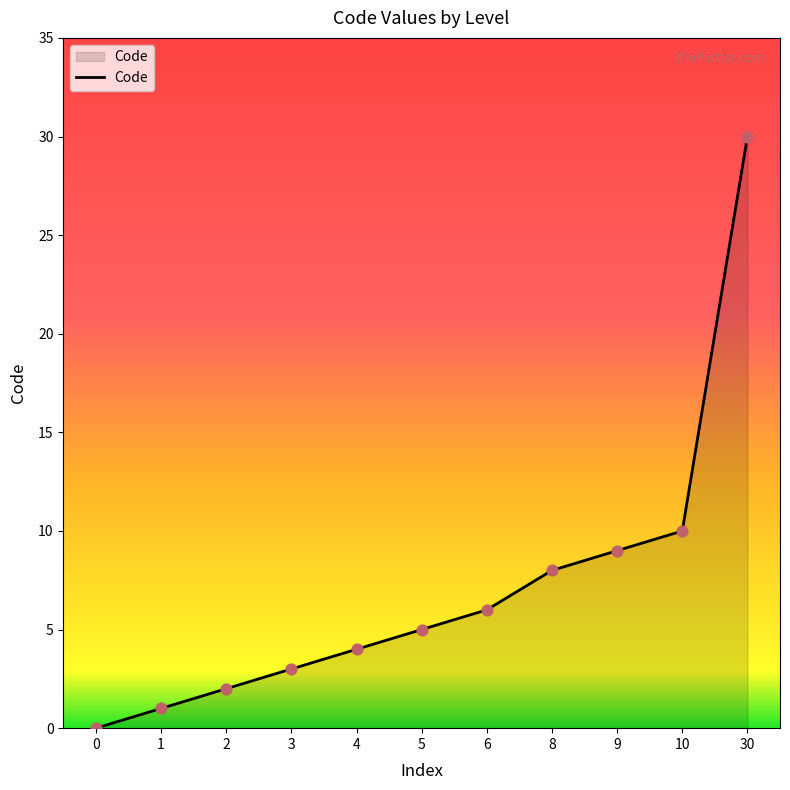

Which has a higher value, 4 or 9?

9